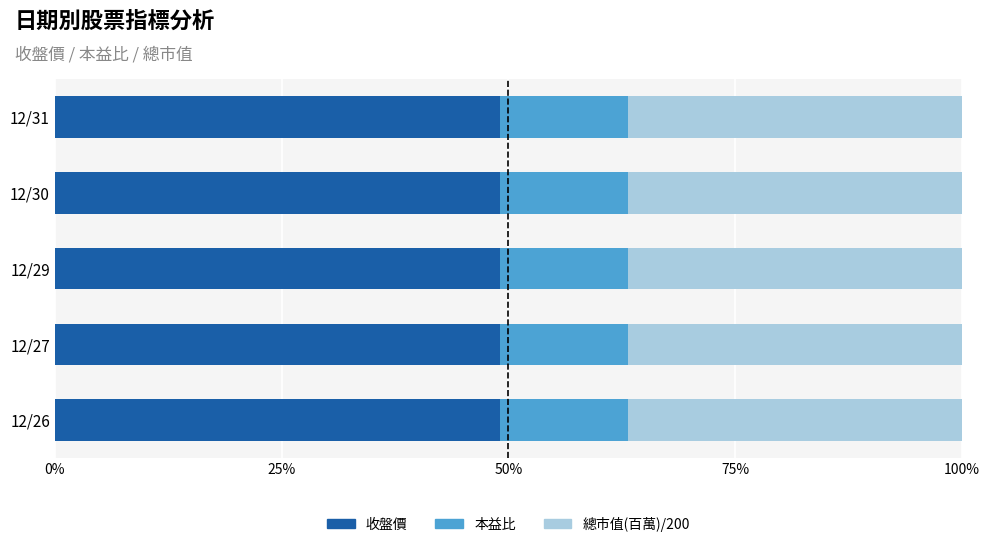

What is the maximum value for 收盤價?

49.1